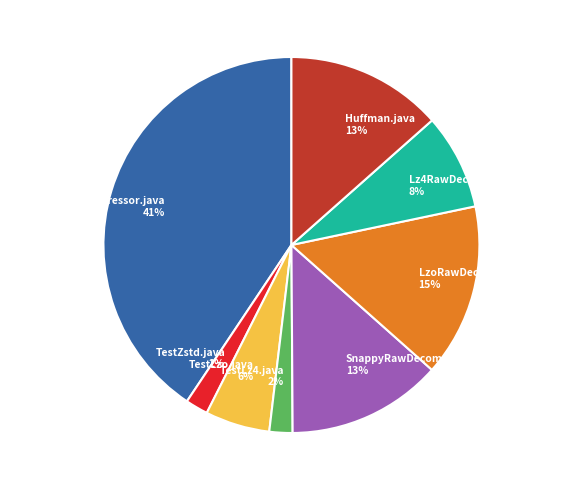

To the nearest percent, what is the combined percentage of Lz4RawDecompressor.java and TestLz4.java?

10%